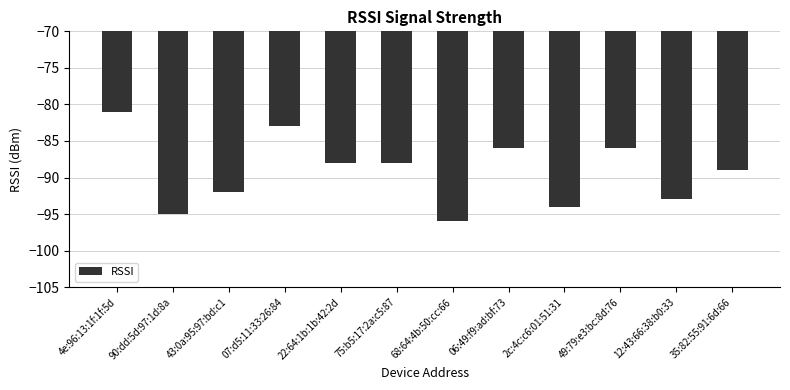

Reading right to left, transcribe all the data shown in this chart.

-89	-93	-86	-94	-86	-96	-88	-88	-83	-92	-95	-81